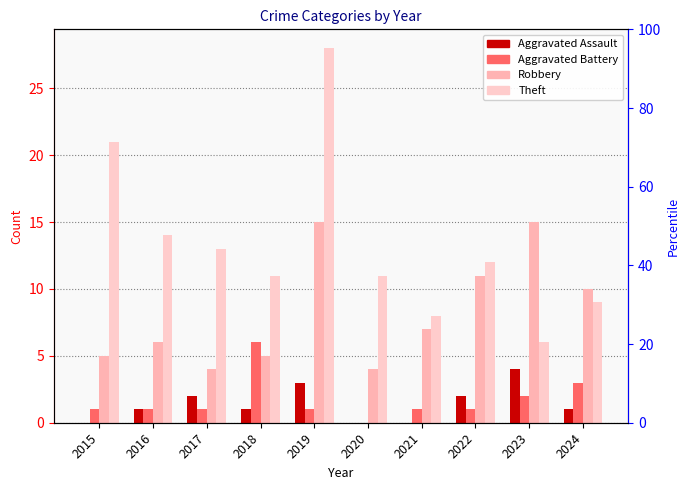

How many values in the Theft series are below 12?

5